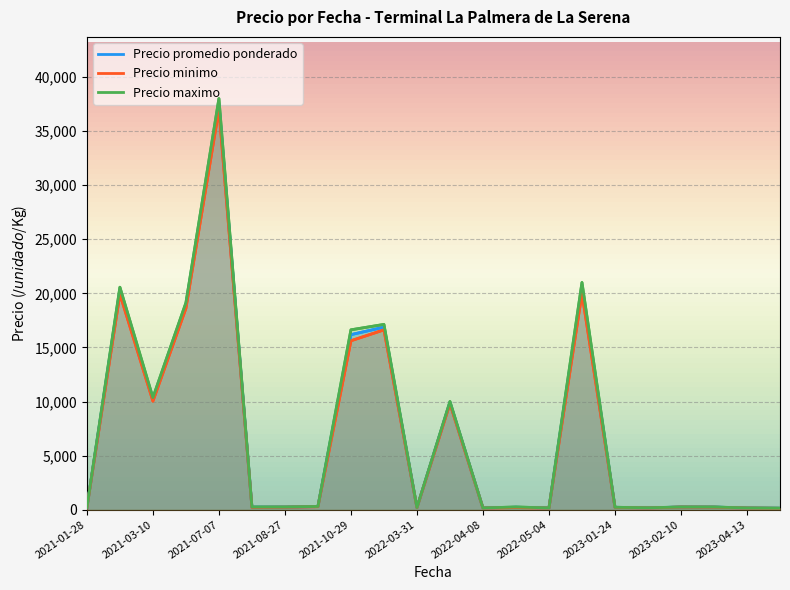

True or false: Precio maximo and Precio promedio ponderado intersect in this chart.

False